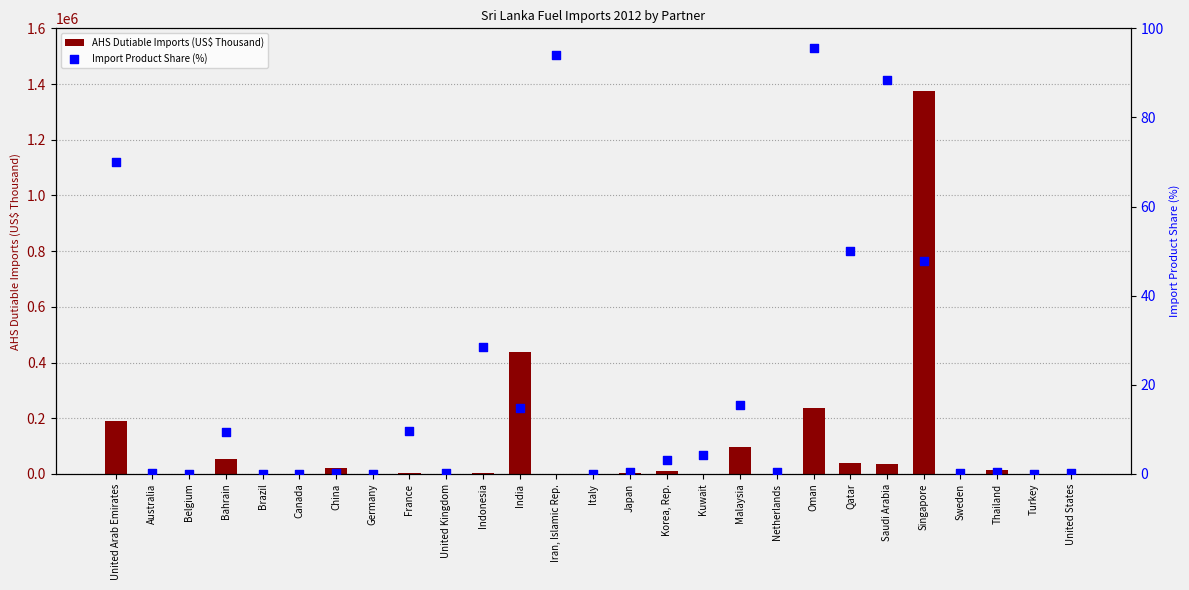

What is the total value across all series at Oman?

237730.9